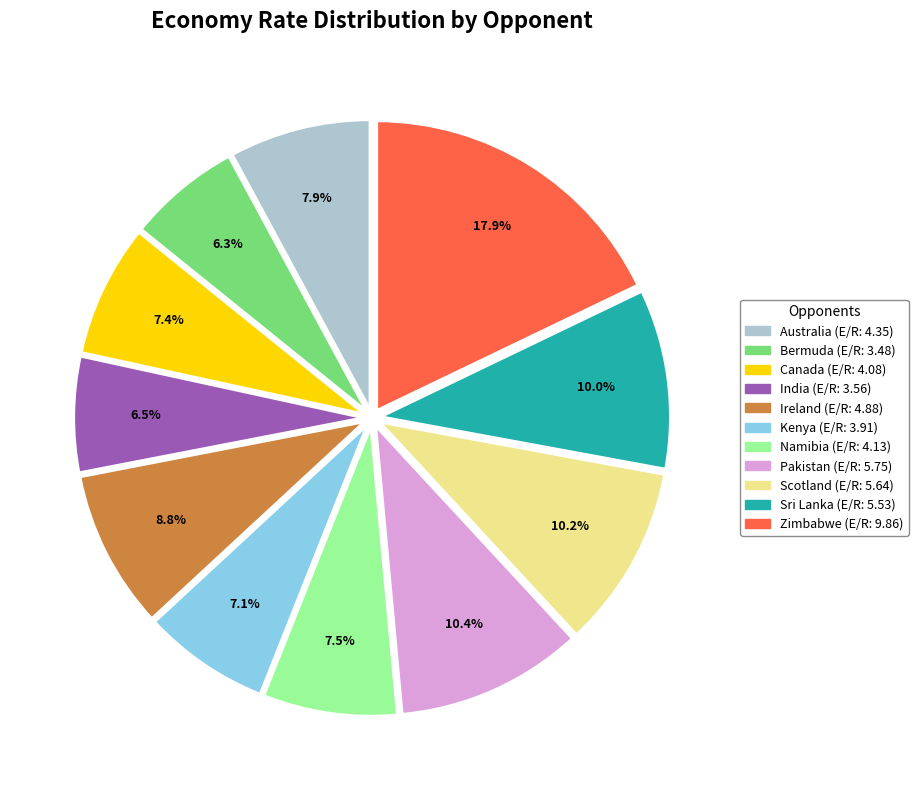

Do India and Australia together represent more than half of the pie?

No